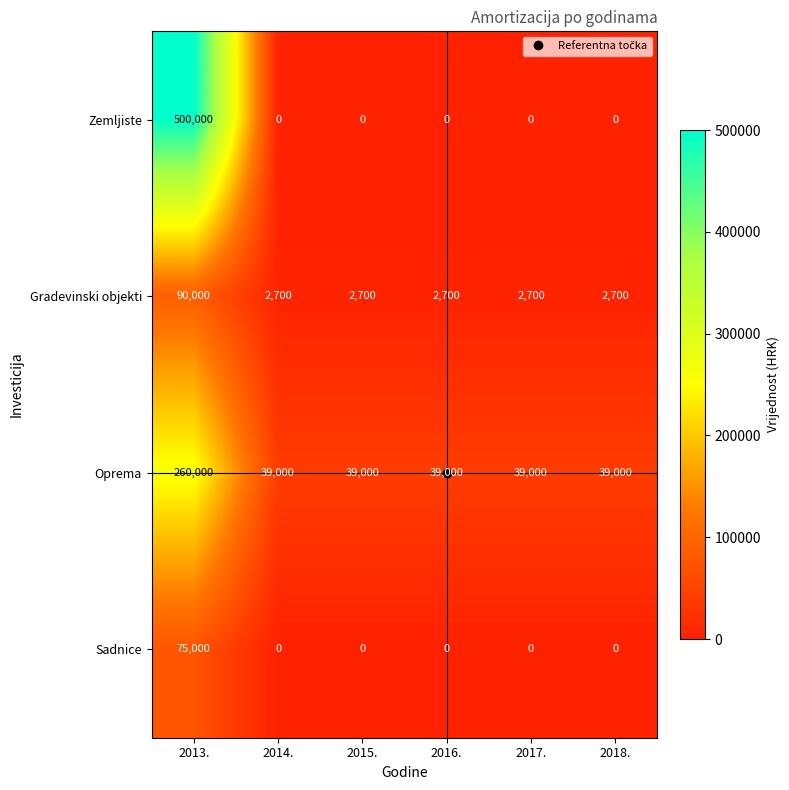

What is the lowest value of the Oprema series?

39000